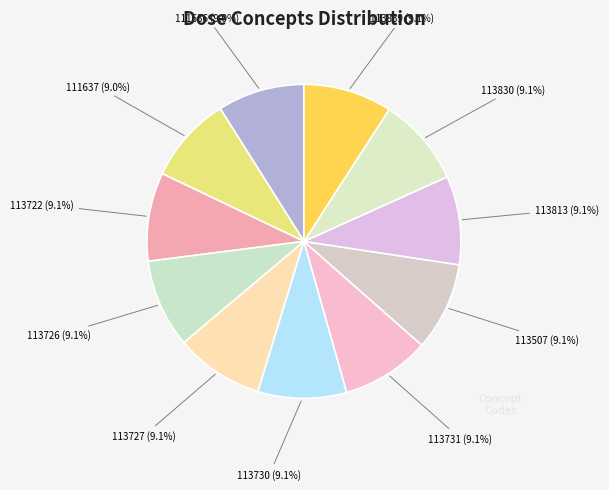

Rank the categories by value from highest to lowest.

113839, 113830, 113813, 113731, 113730, 113727, 113726, 113722, 113507, 111637, 111636